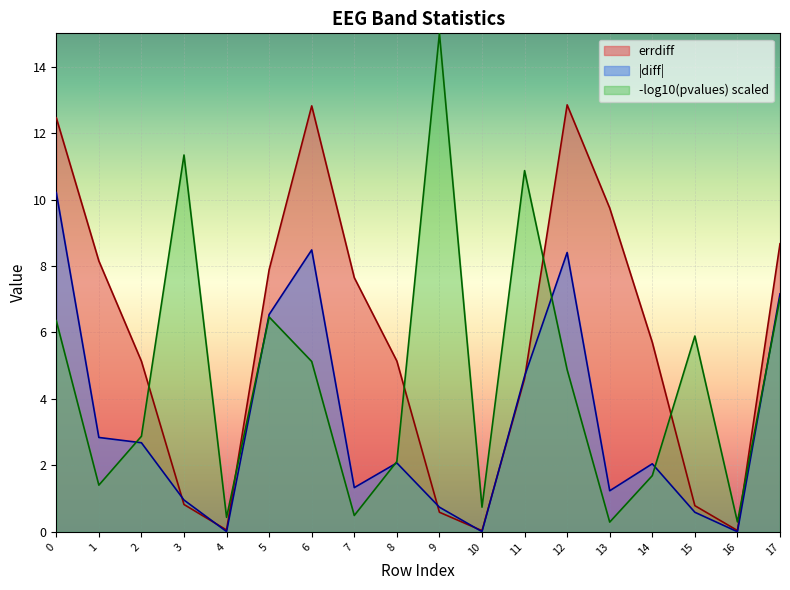

Which label corresponds to the largest value in the chart?

9